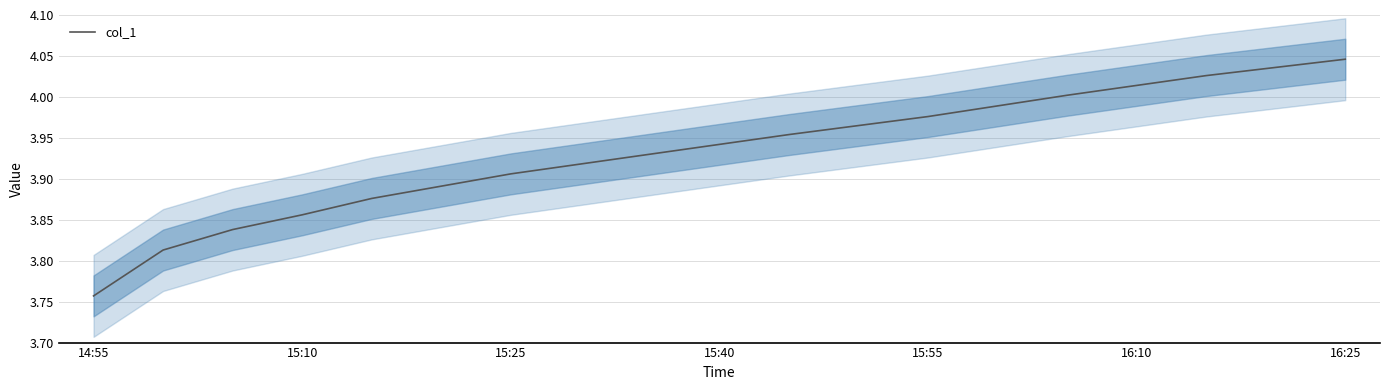

Count the number of data series in this chart.

1